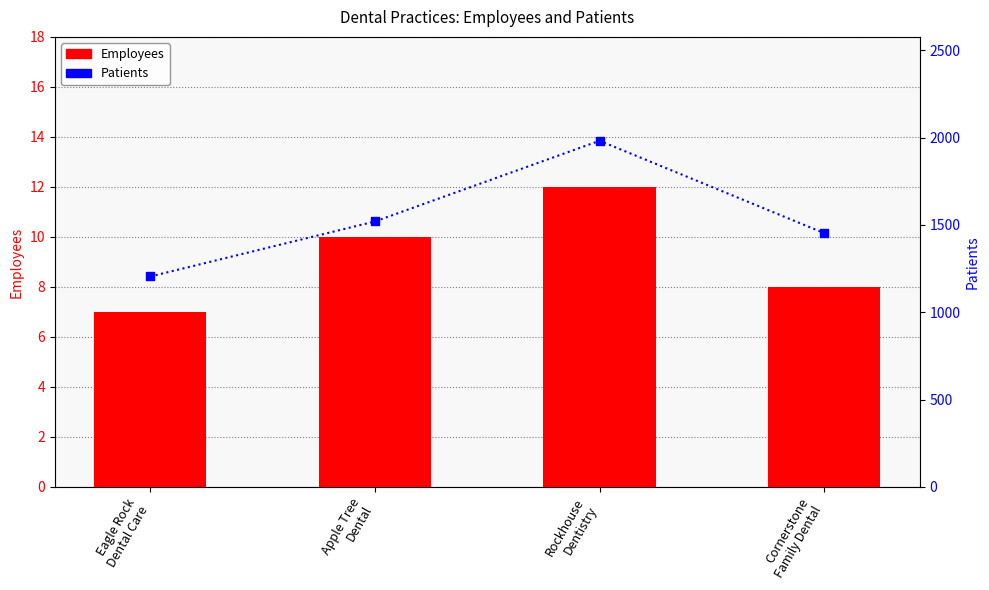

Is the value of Employees at Apple Tree
Dental greater than the value of Patients at Eagle Rock
Dental Care?

No